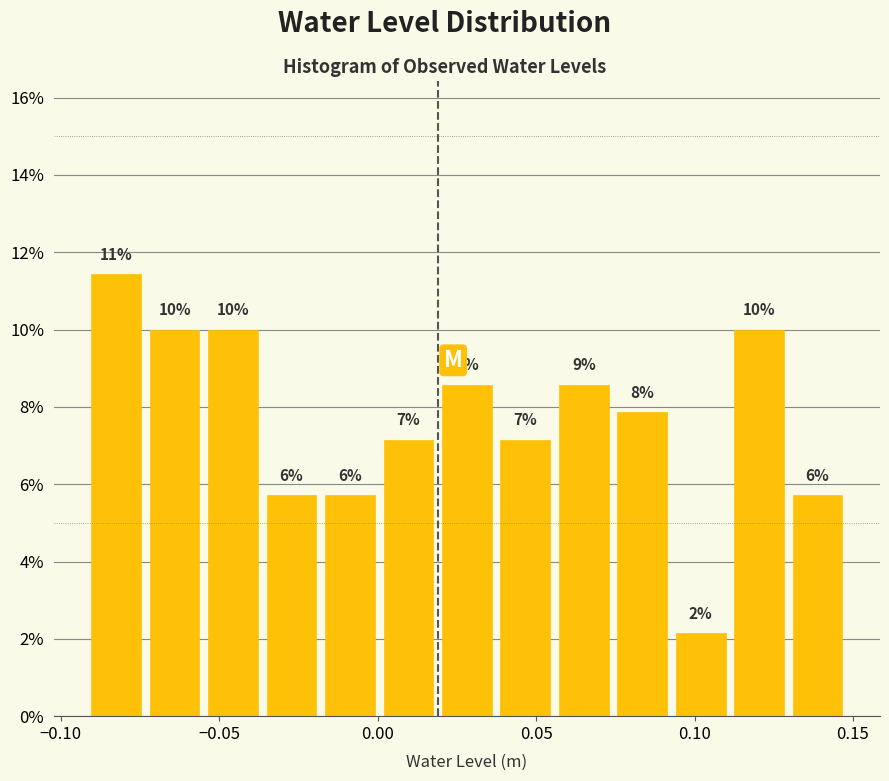

Read against the x-axis, roughly where is the centre of the tallest bar?

-0.080